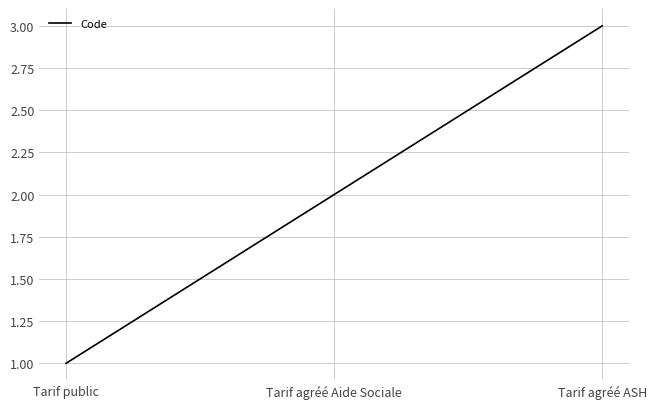

What is the difference between the values at Tarif agréé Aide Sociale and Tarif agréé ASH?

1